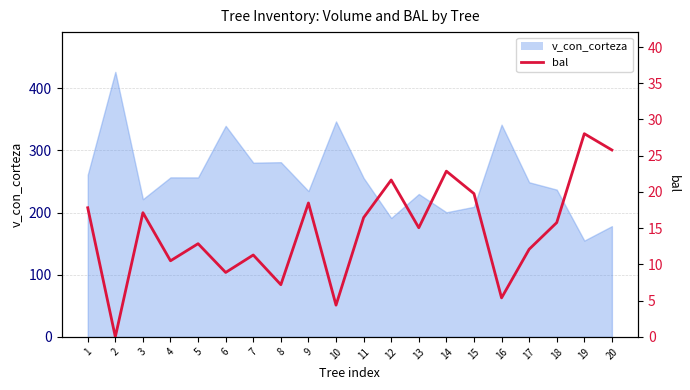

True or false: the data shows 0.0 at 2.

True